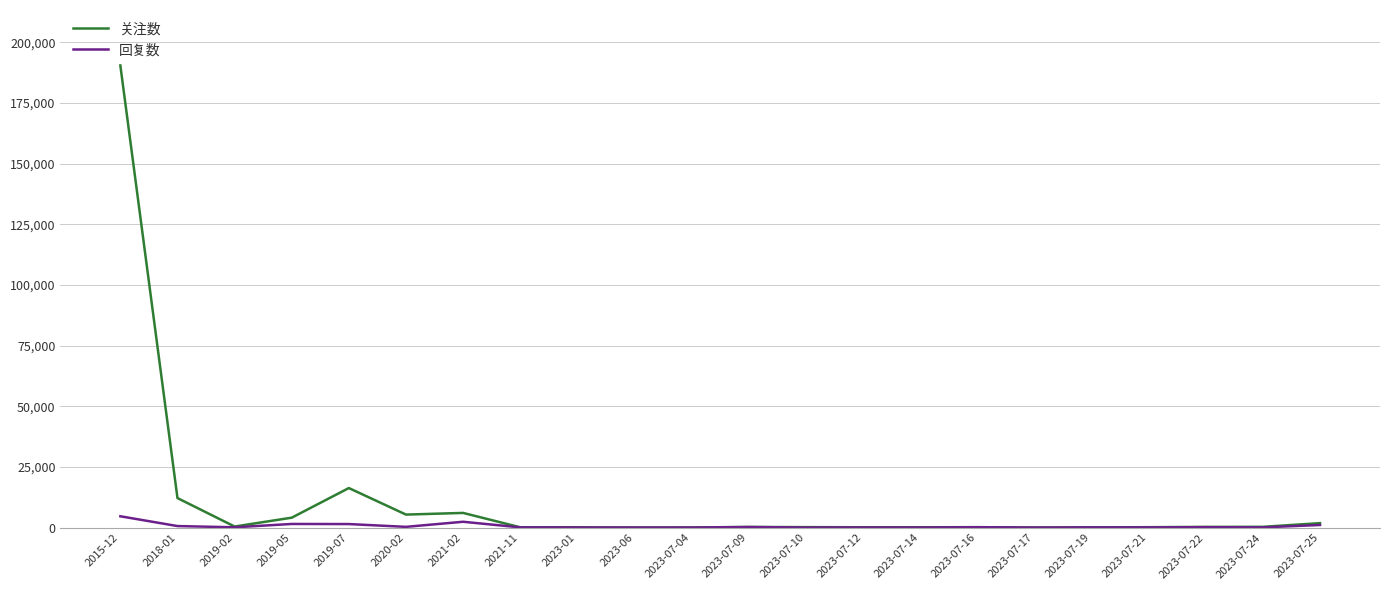

Which series has the largest range (max minus min)?

关注数